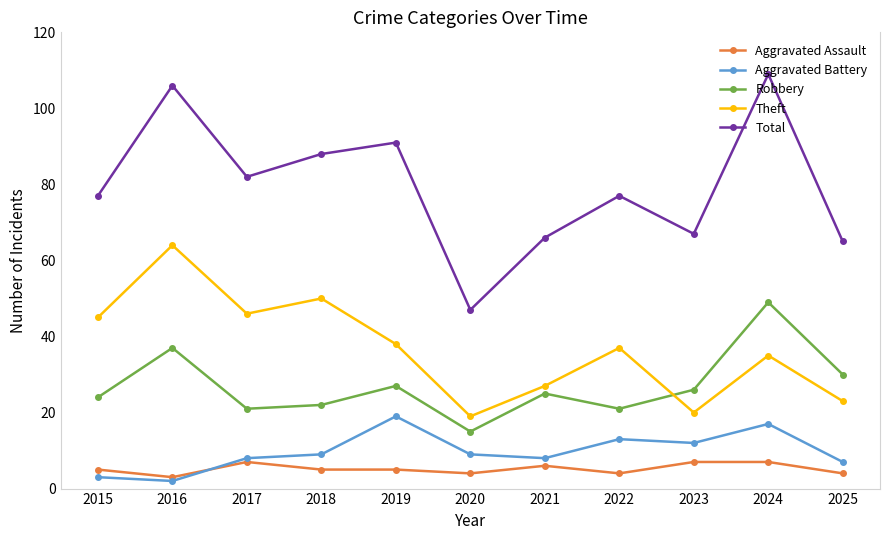

What is the sum of the Total values at 2023 and 2021?

133